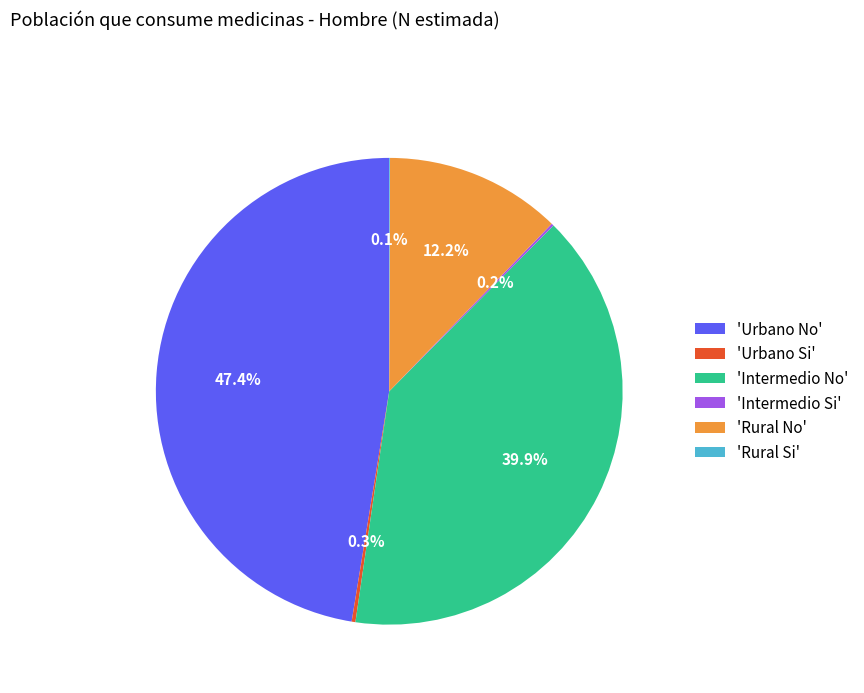

What is the ratio of the value at 'Urbano No' to the value at 'Intermedio No'?

1.2